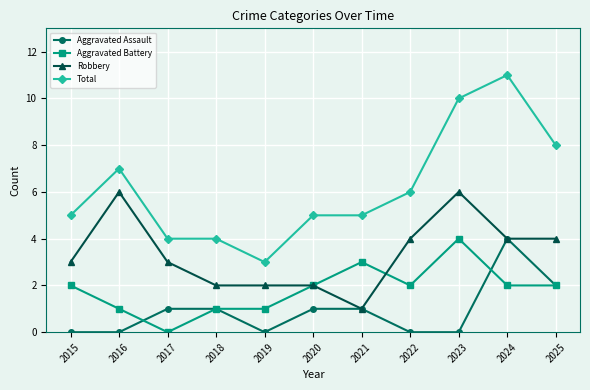

Reading right to left, extract all data points from this chart.

Aggravated Assault: 2	4	0	0	1	1	0	1	1	0	0
Aggravated Battery: 2	2	4	2	3	2	1	1	0	1	2
Robbery: 4	4	6	4	1	2	2	2	3	6	3
Total: 8	11	10	6	5	5	3	4	4	7	5